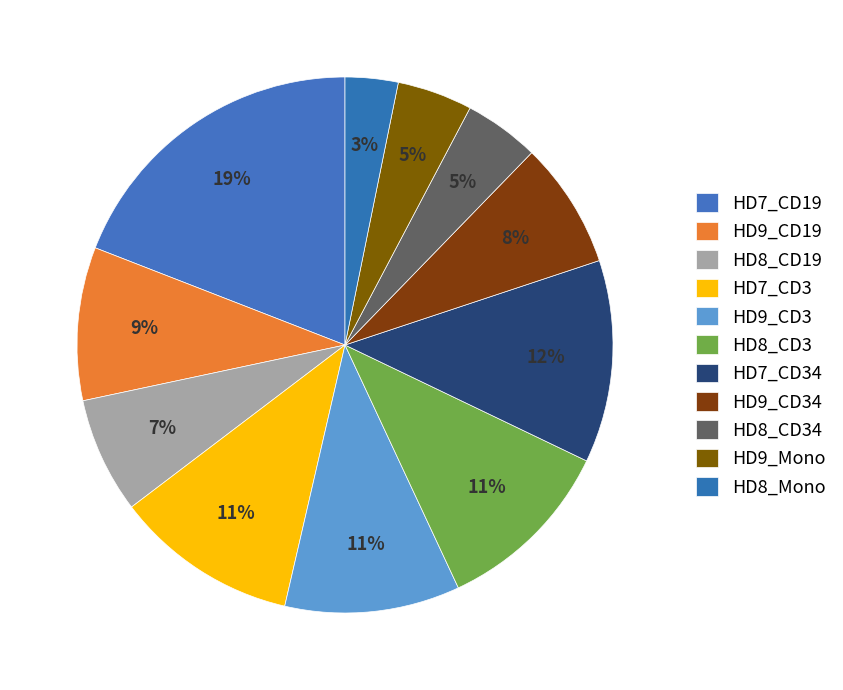

Which slice is the smallest?

HD8_Mono